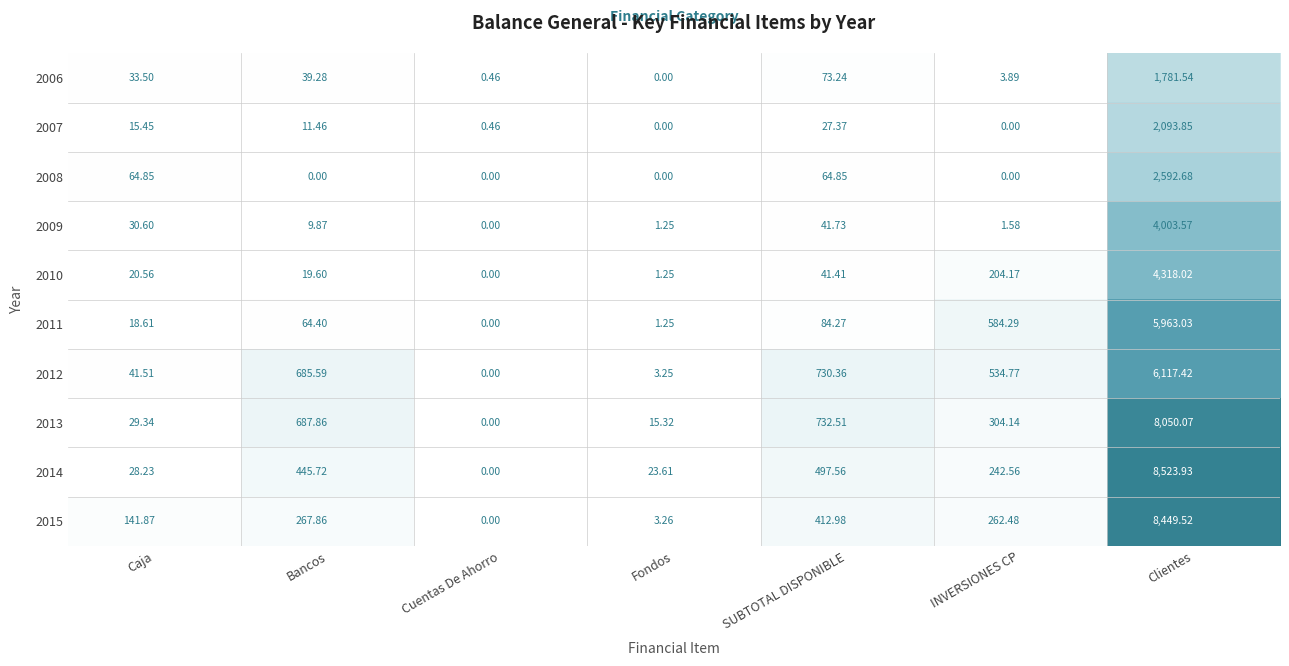

How many data points does each series have?

7